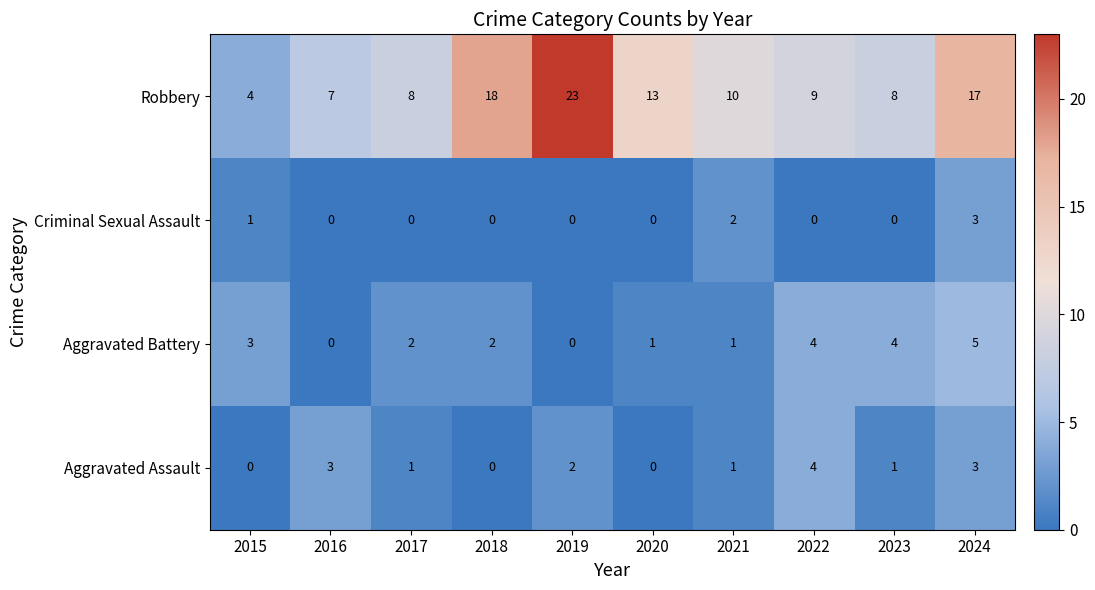

The value of Aggravated Battery at 2024 is 5. True or false?

True